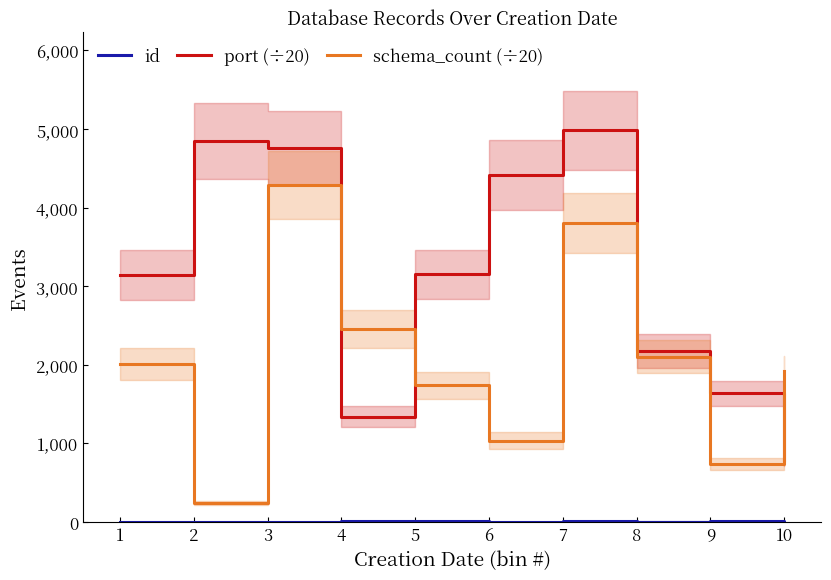

Reading left to right, what are all the values shown in this chart?

id: 1=5.0	2=3.0	3=2.0	4=10.0	5=8.0	6=1.0	7=9.0	8=6.0	9=7.0	10=4.0
port (÷20): 1=3144.9	2=4846.0	3=4759.4	4=1338.0	5=3150.8	6=4413.9	7=4982.9	8=2178.6	9=1636.1	10=791.1
schema_count (÷20): 1=2010.1	2=244.2	3=4290.3	4=2456.2	5=1739.2	6=1035.8	7=3801.5	8=2100.8	9=741.5	10=1916.4